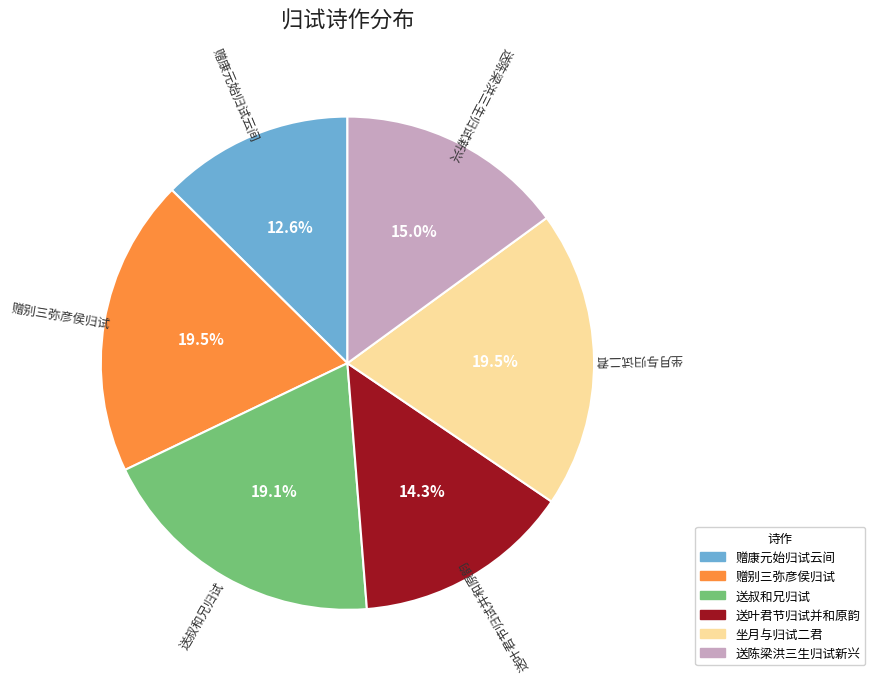

How many segments does this pie chart have?

6